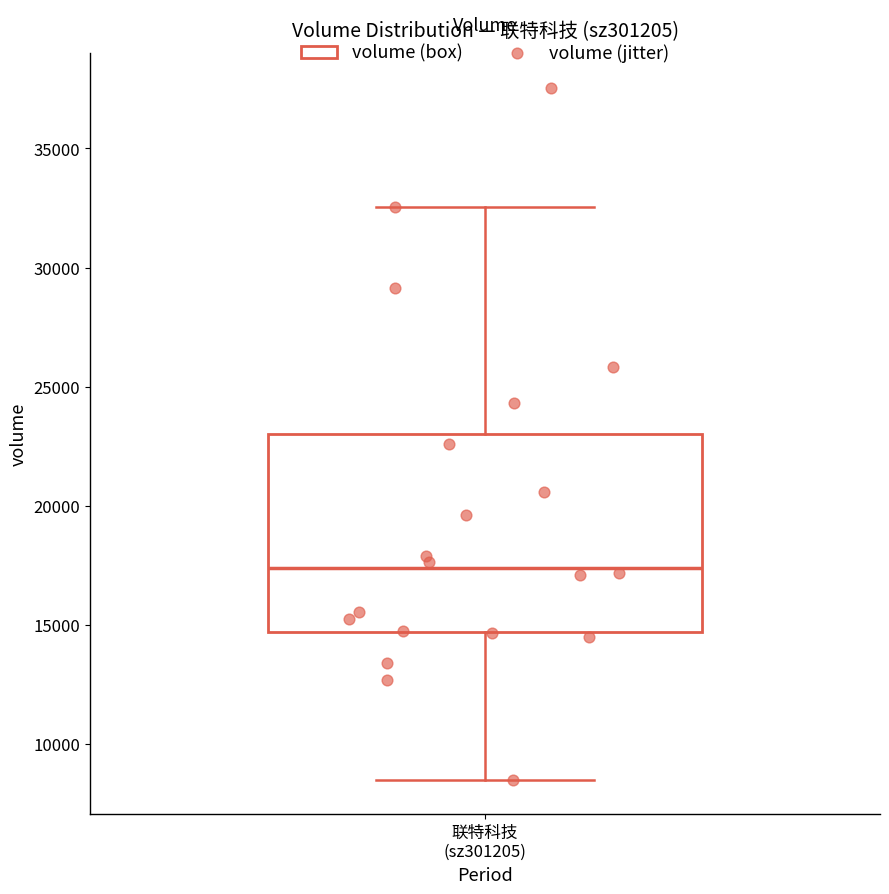

Read this box plot against the y-axis: the position of the median line, the range covered by the box, and the ends of both whiskers. The values are not printed on the chart, so give them approximately, as read against the axis.

median 17500, box 14500 to 23000, whiskers 8500 to 32500